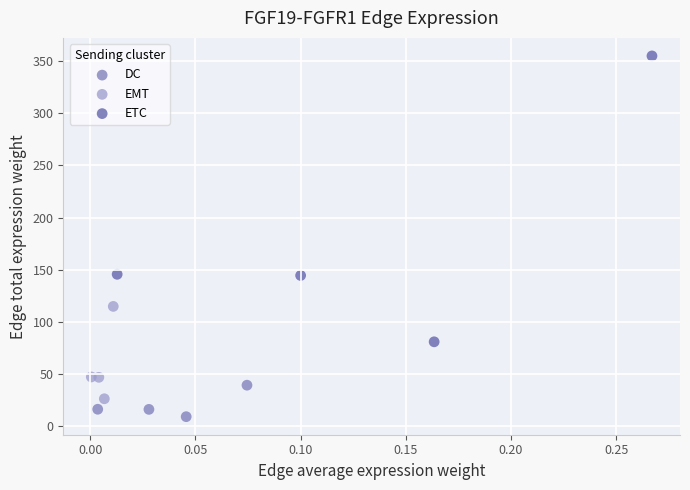

Which series reaches the minimum Y coordinate?

DC